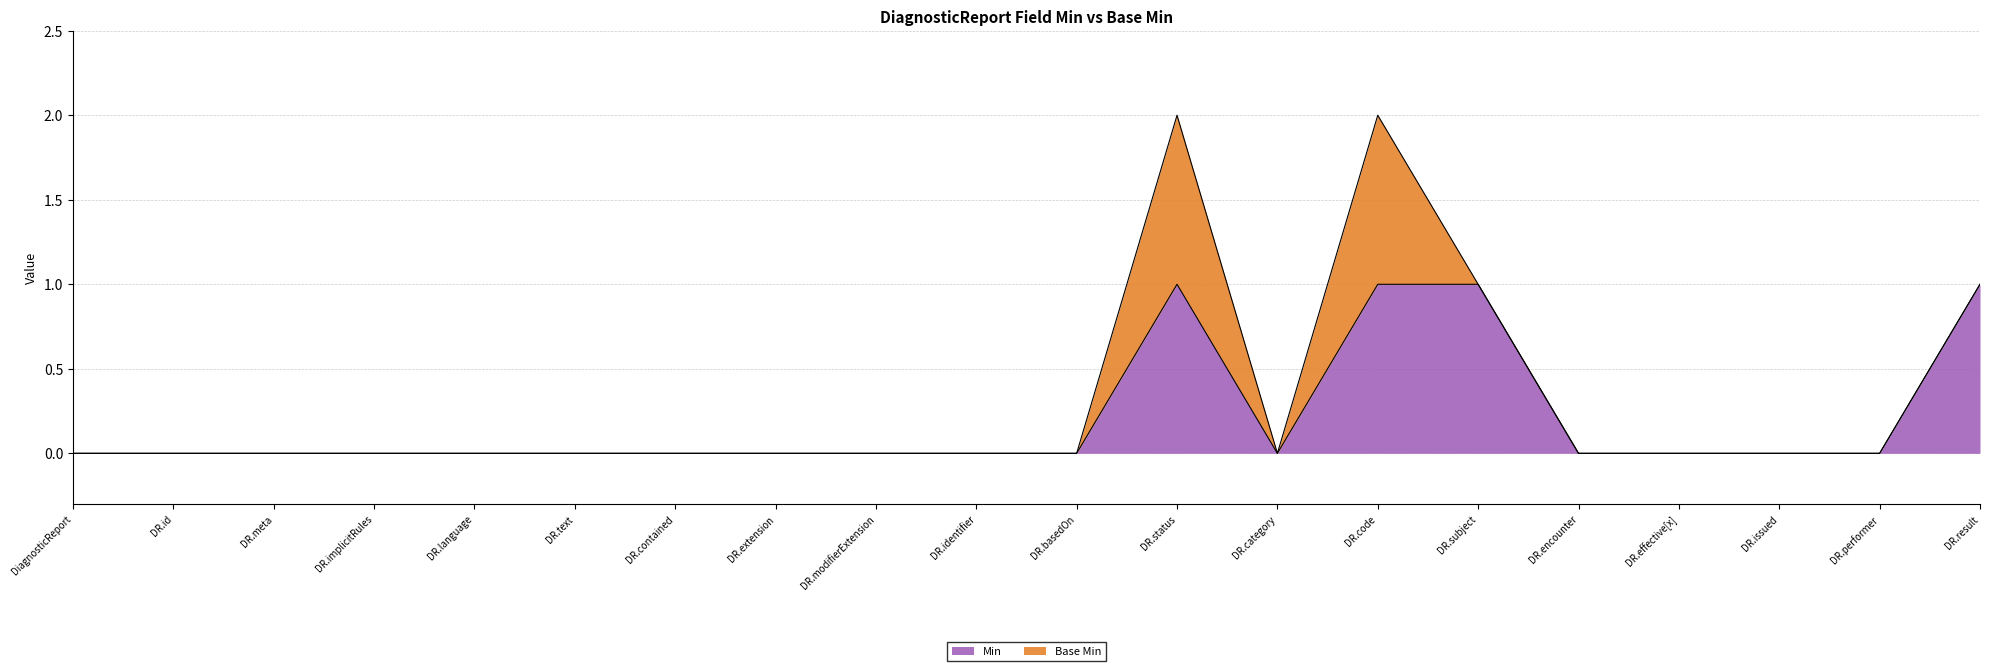

Which label corresponds to the smallest value in the chart?

DiagnosticReport